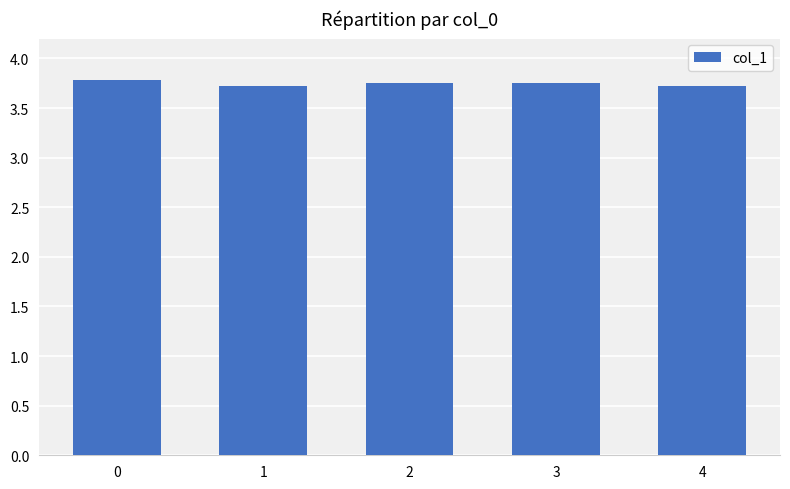

The chart shows a value of 5.7 at 3. True or false?

False